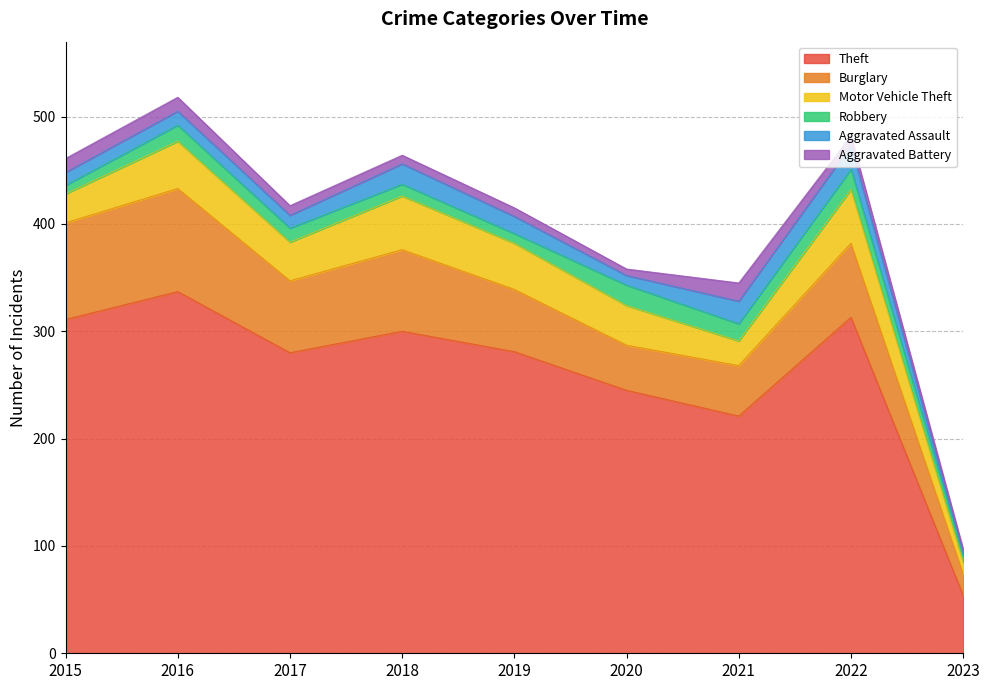

How many distinct data groups are displayed?

6